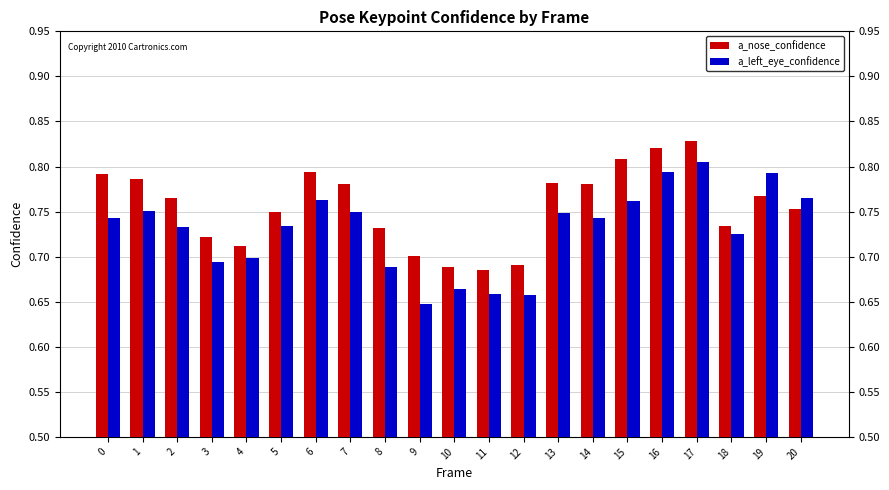

Count the number of data series in this chart.

2